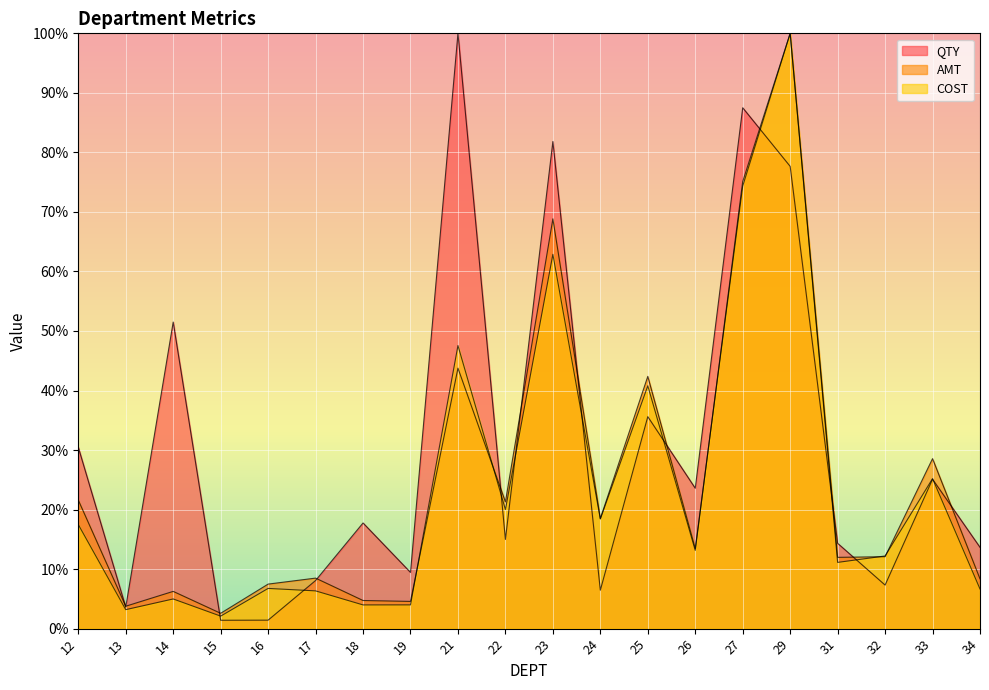

Rank the categories by AMT value from highest to lowest.

29, 27, 23, 21, 25, 33, 12, 22, 24, 26, 32, 31, 17, 34, 16, 14, 18, 19, 13, 15